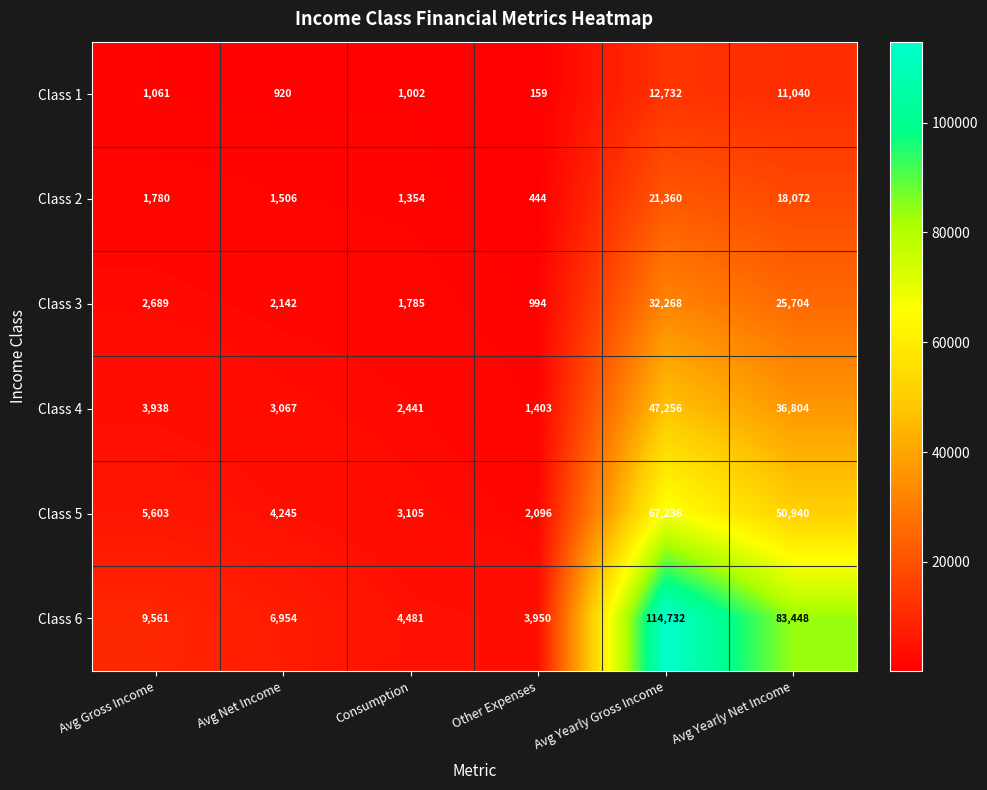

What is the difference between the second highest and second lowest values in the Class 3 series?

23919